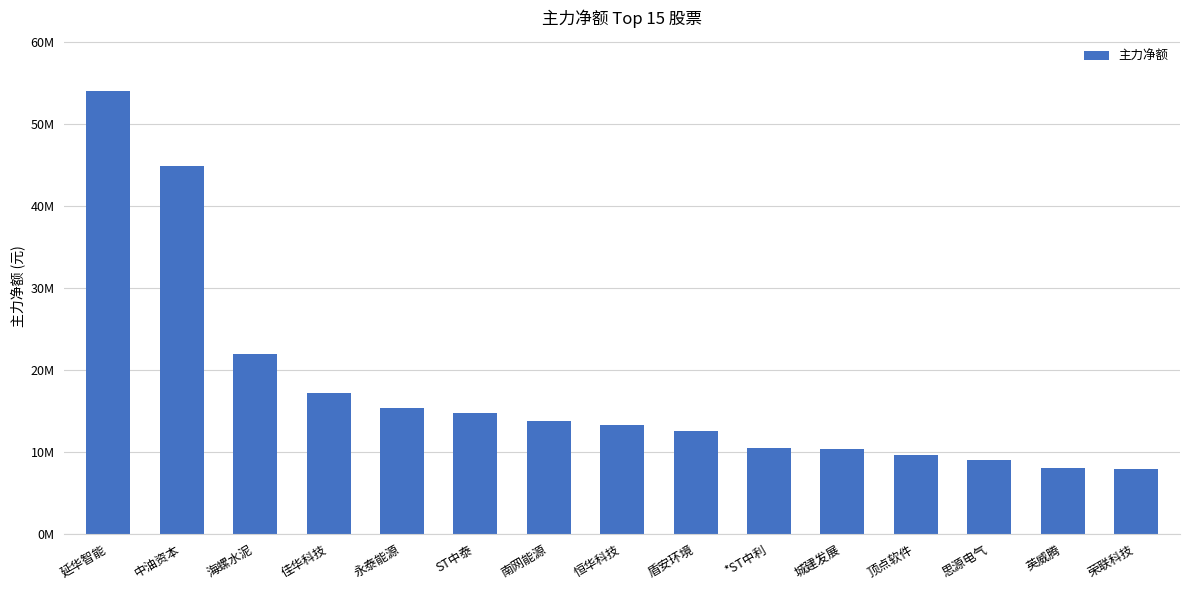

What is the sum of the values at 永泰能源 and 荣联科技?

23225355